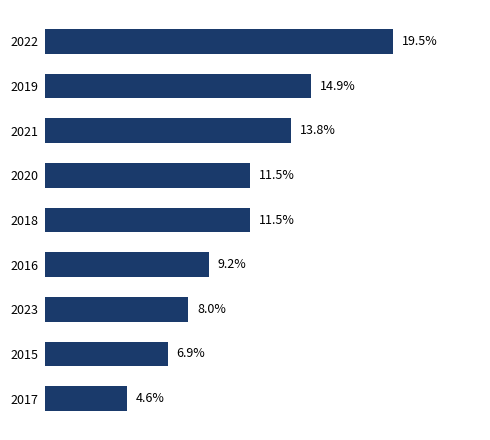

Does the chart contain stacked bars?

No